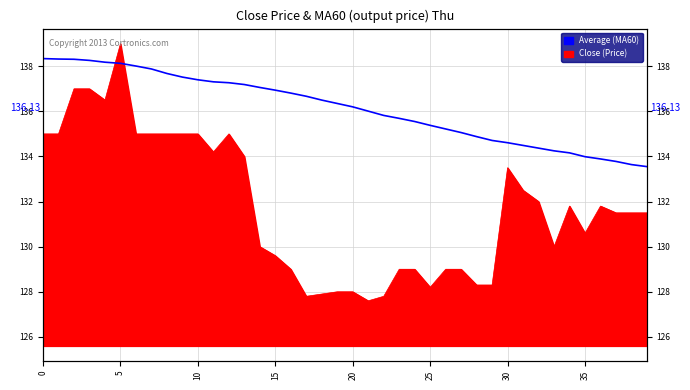

What is the maximum value shown in the chart?

138.3